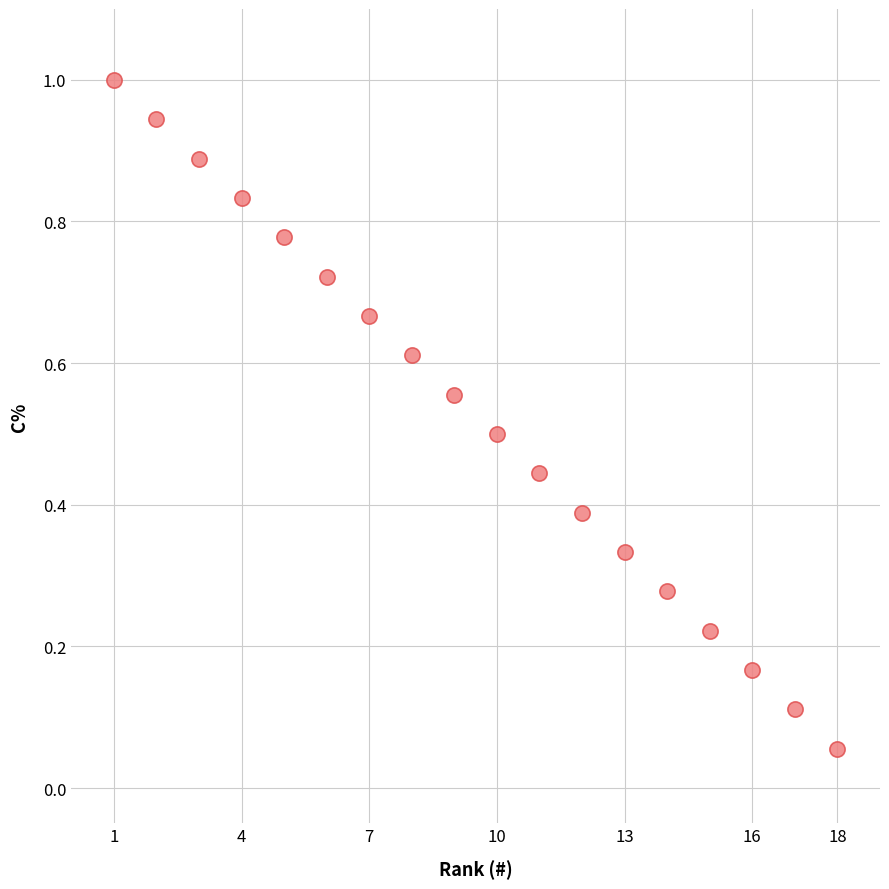

What is the range of X values (max minus min)?

17.0